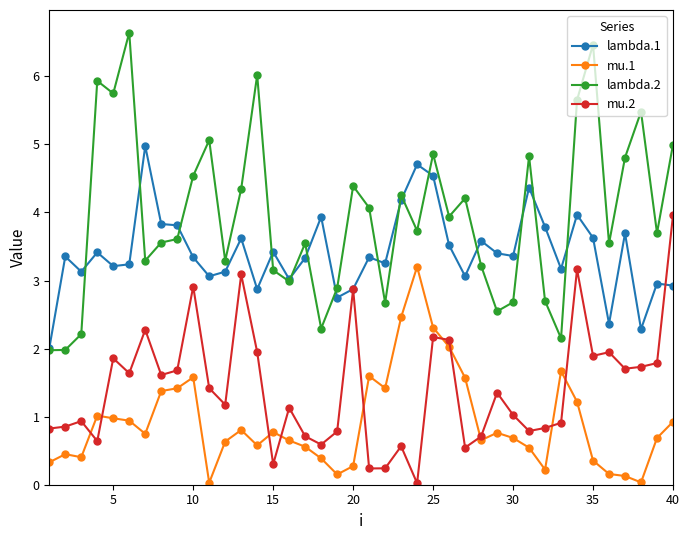

Which series has the largest total across all categories?

lambda.2